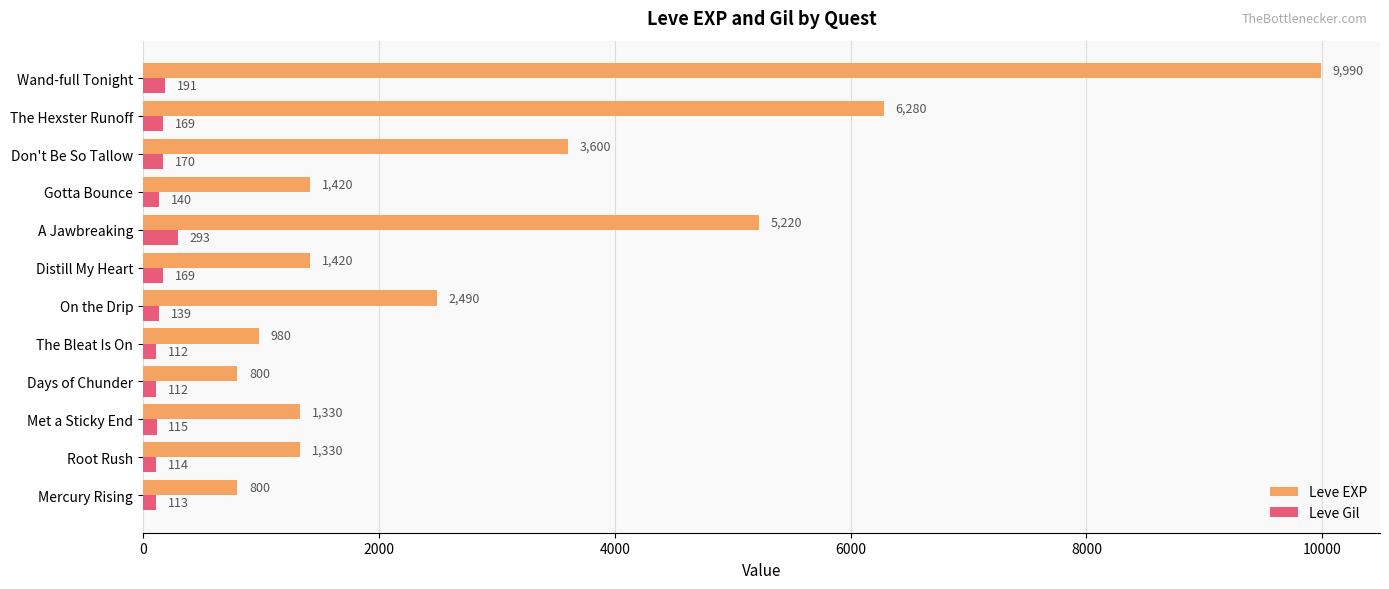

What is the difference between the highest and lowest values at On the Drip?

2351